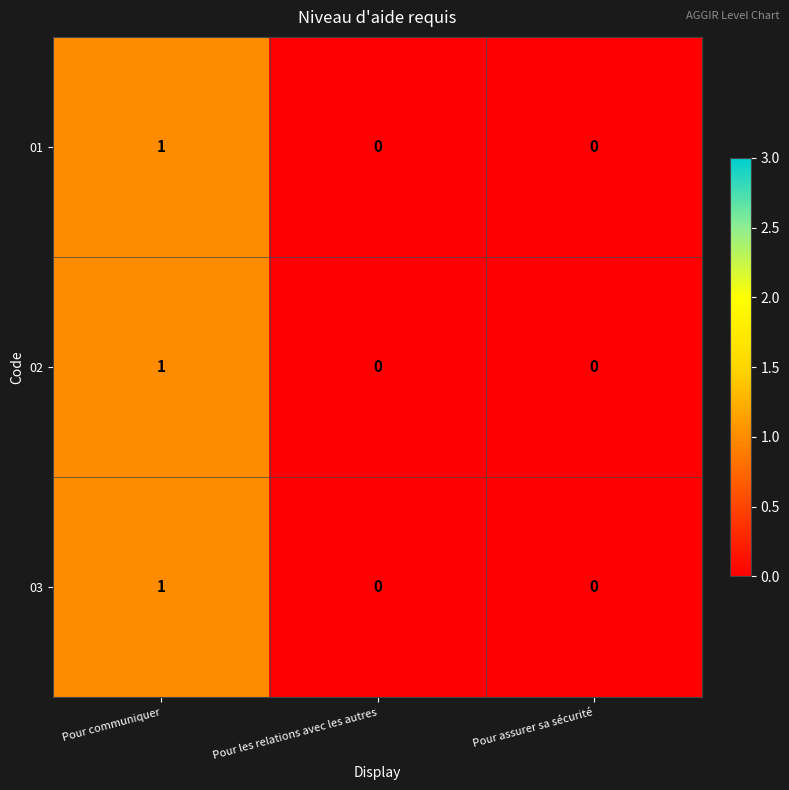

How many 02 values are between 0 and 1?

3